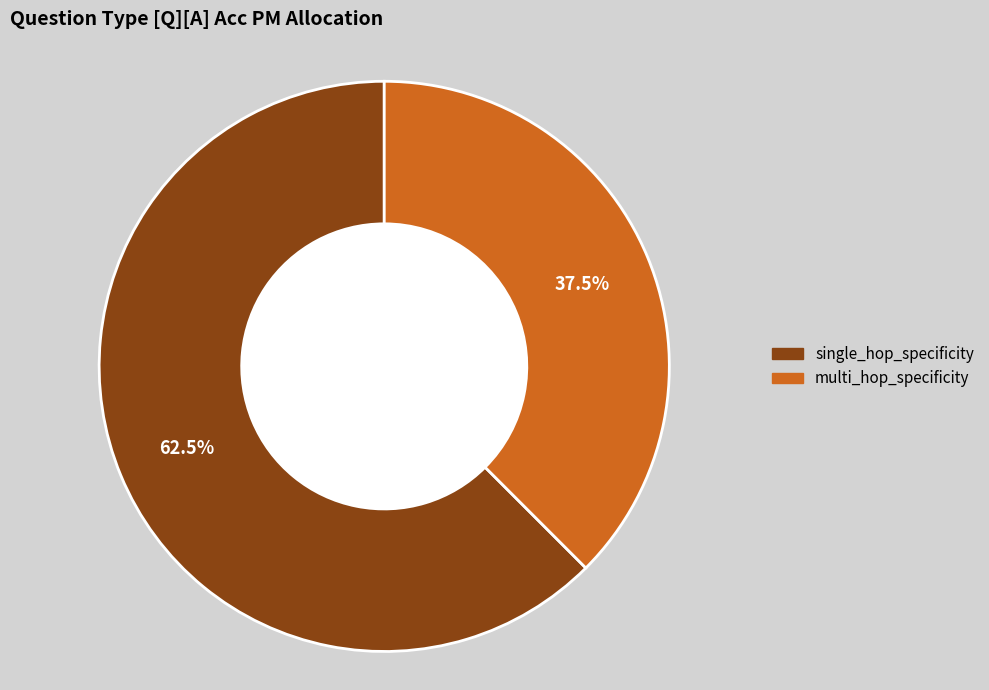

Which category has the biggest portion of the pie?

single_hop_specificity